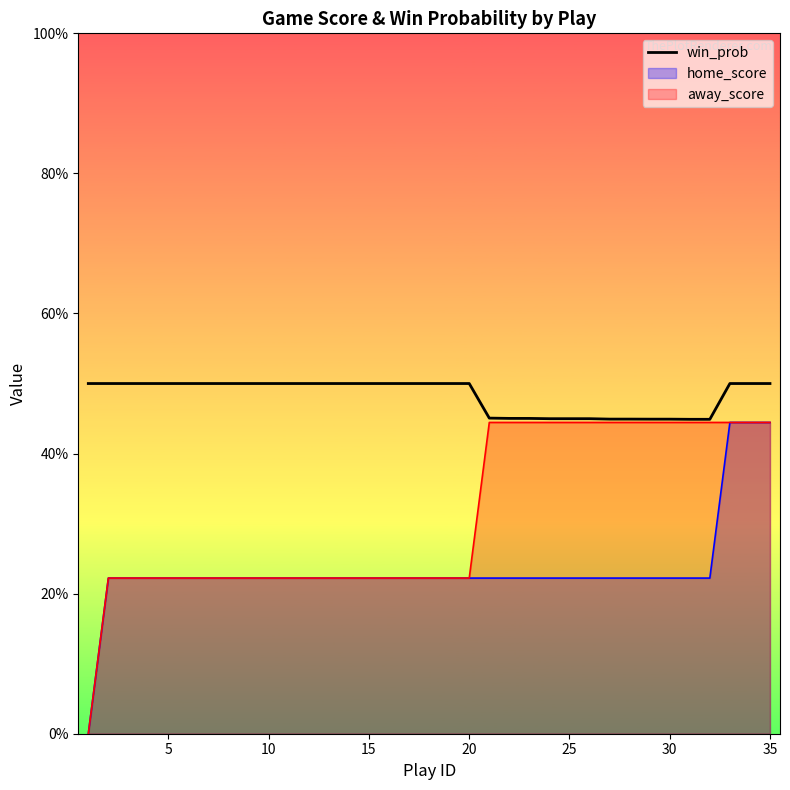

Count the values in the range 0 to 1.

35